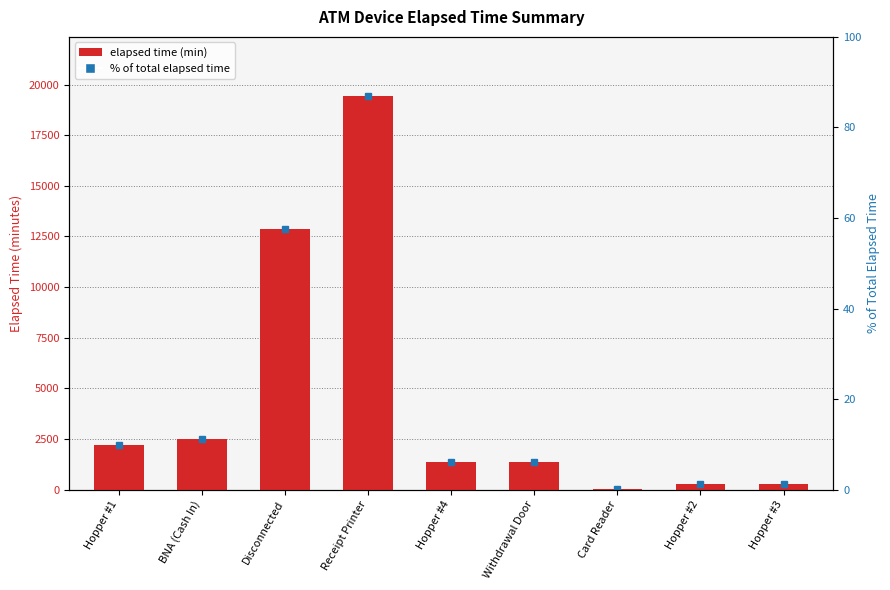

Which series has the largest total across all categories?

Elapsed Time (min)